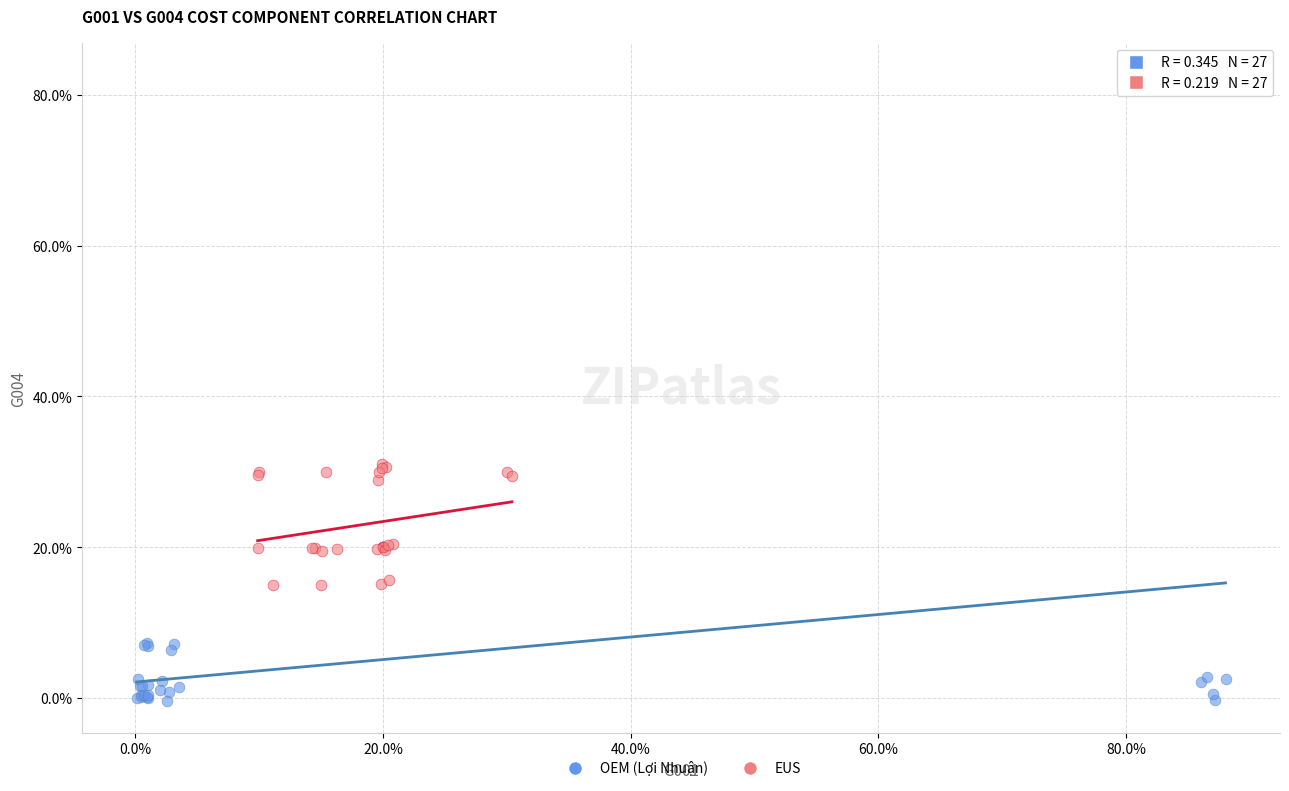

Which series contains the highest Y value?

OEM (Lợi Nhuận)